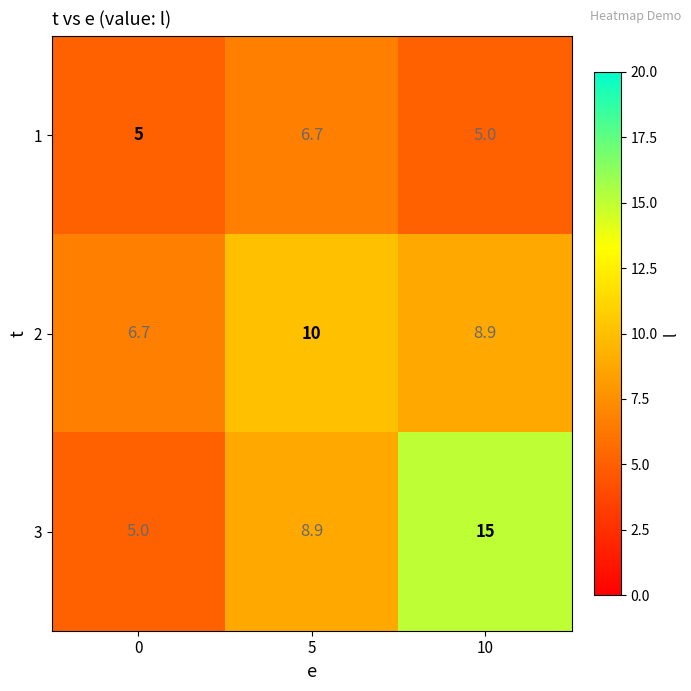

Which category has the highest value across all series?

10